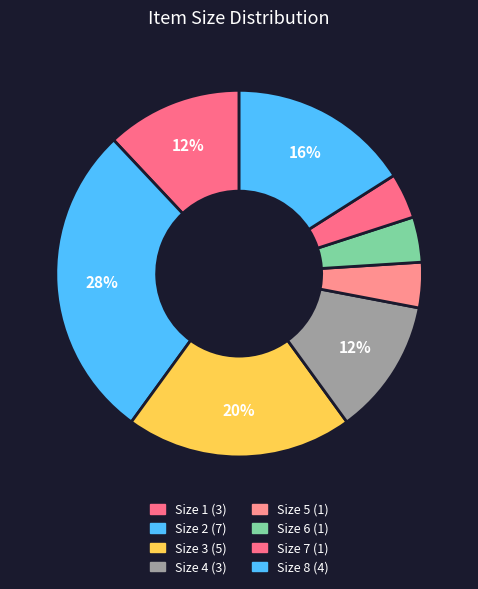

Is there a majority slice in this chart?

No